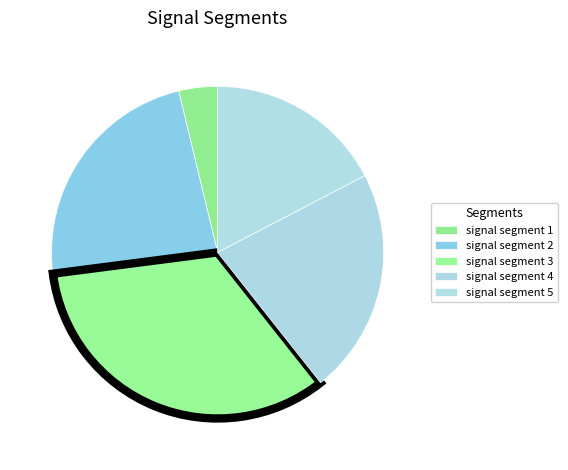

How many slices are in this pie chart?

5